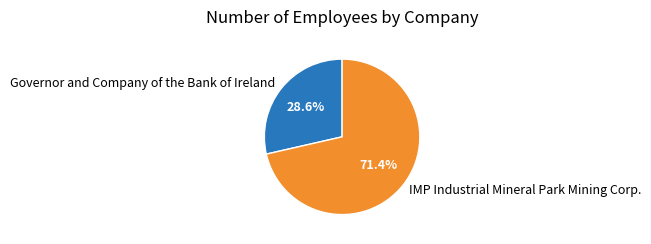

Does IMP Industrial Mineral Park Mining Corp. represent more than half of the total?

Yes